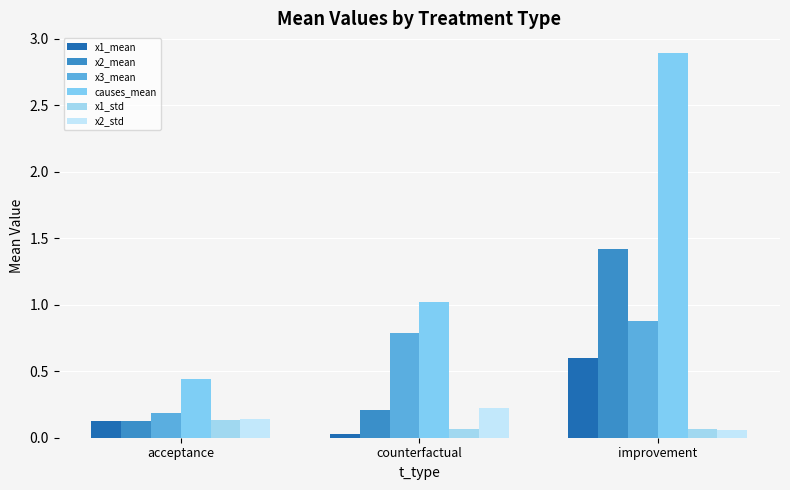

At which label is causes_mean closest to 1?

counterfactual